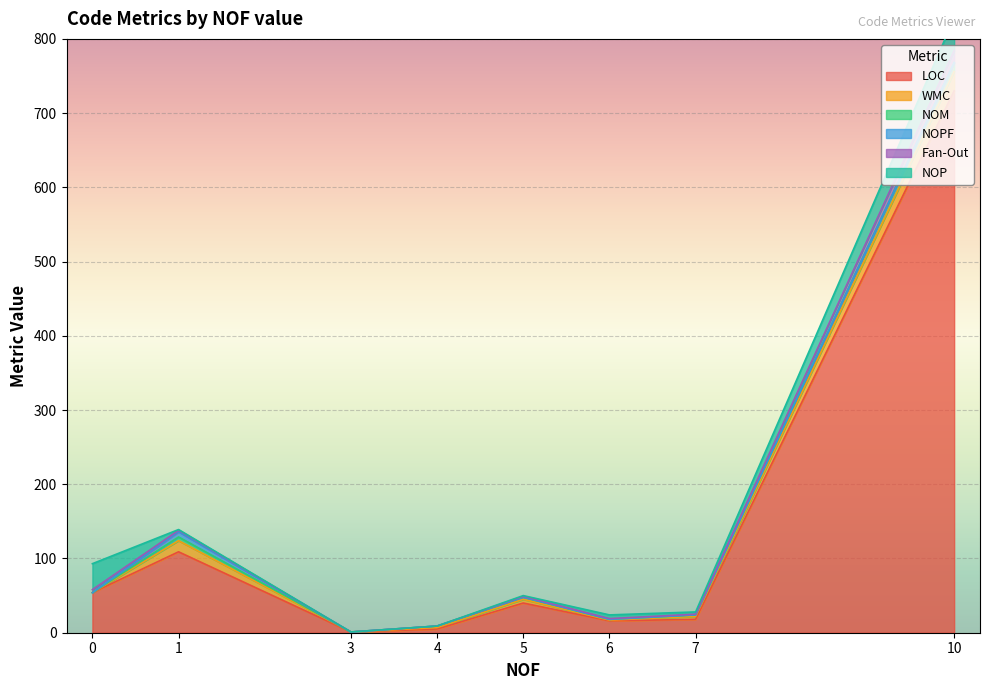

At which category does LOC reach its first local peak?

1